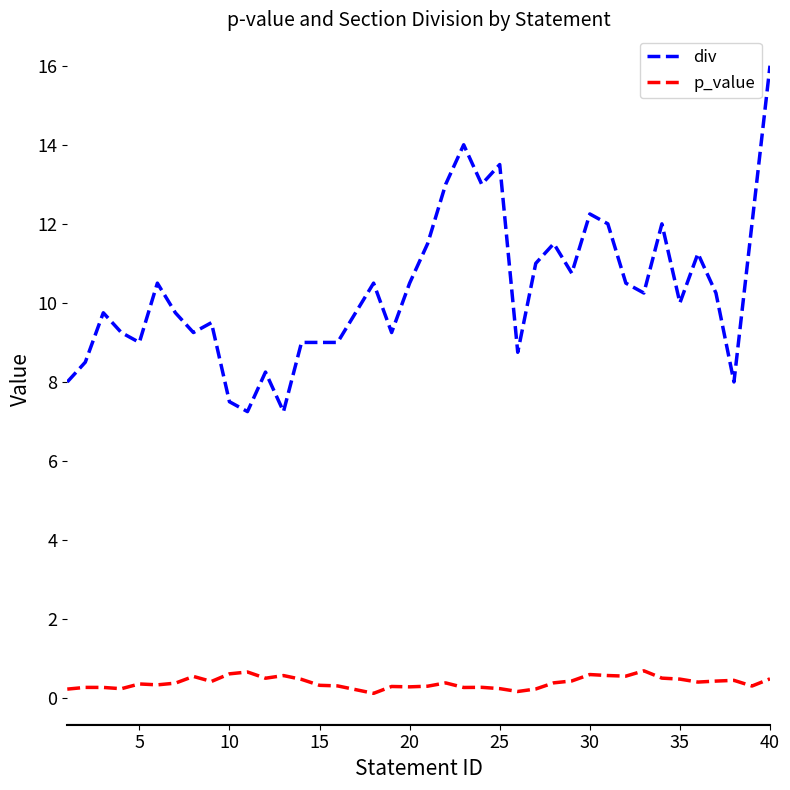

True or false: div and p_value intersect in this chart.

False